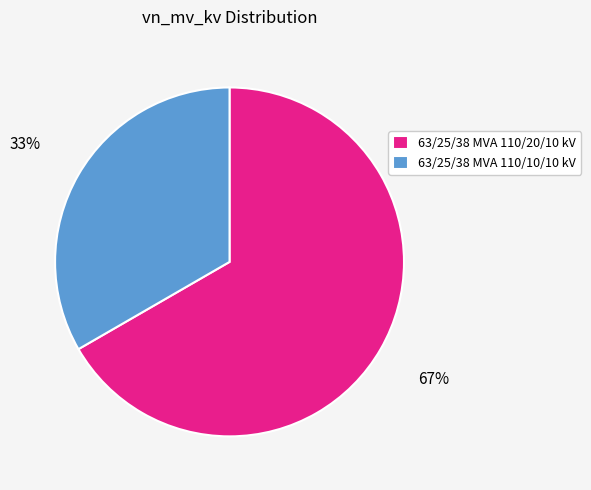

How many segments does this pie chart have?

2